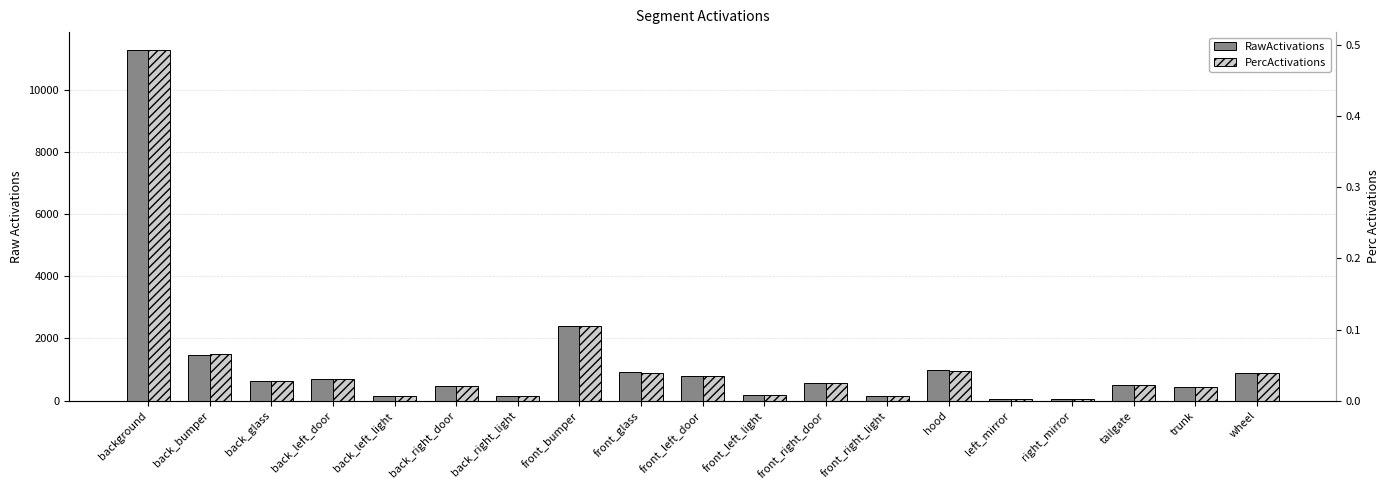

What value does the RawActivations series have at back_left_light?

146.1